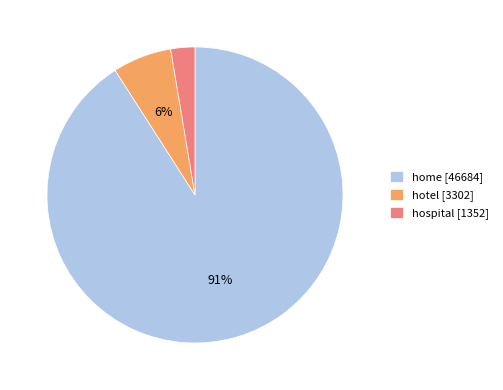

Combined, do home [46684] and hospital [1352] account for over 50%?

Yes